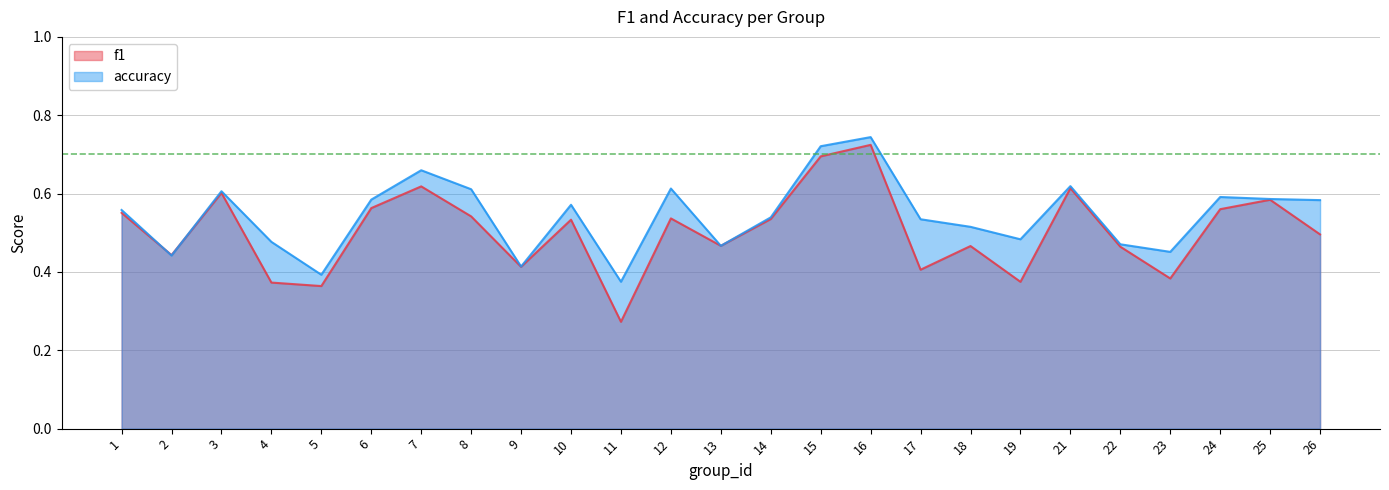

True or false: accuracy has a value of 0.5 at 23.

True